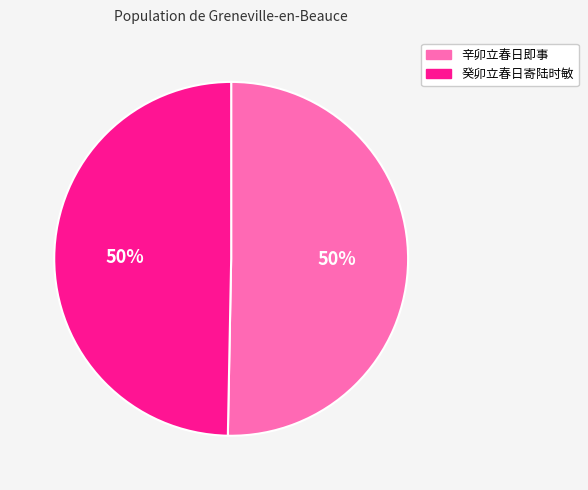

To the nearest percent, what percentage of the pie is 癸卯立春日寄陆时敏?

50%